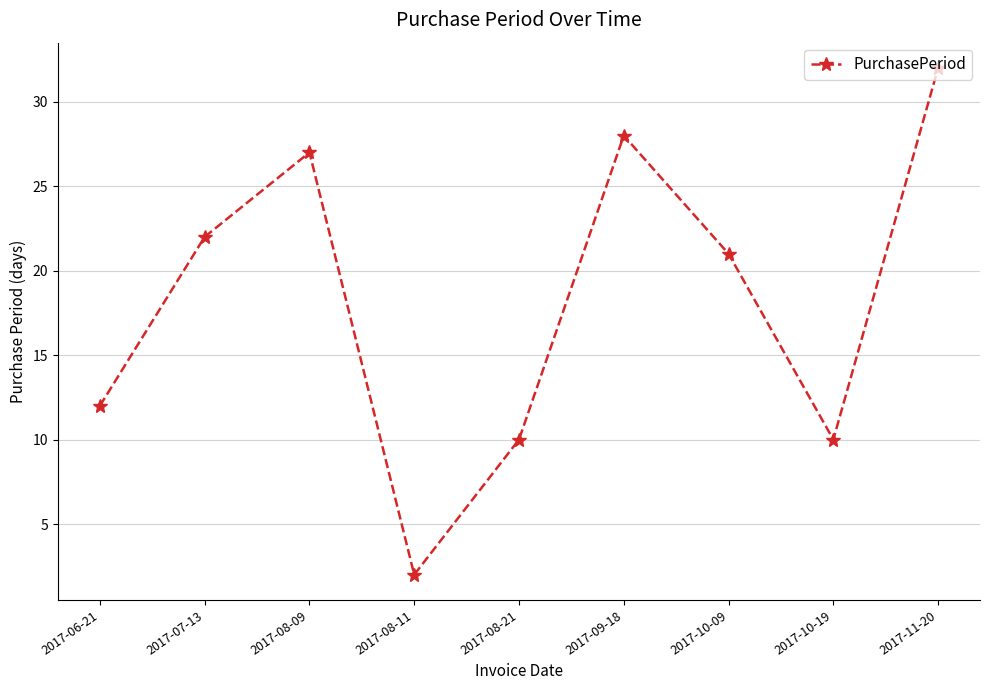

What is the difference between the maximum and minimum values?

30